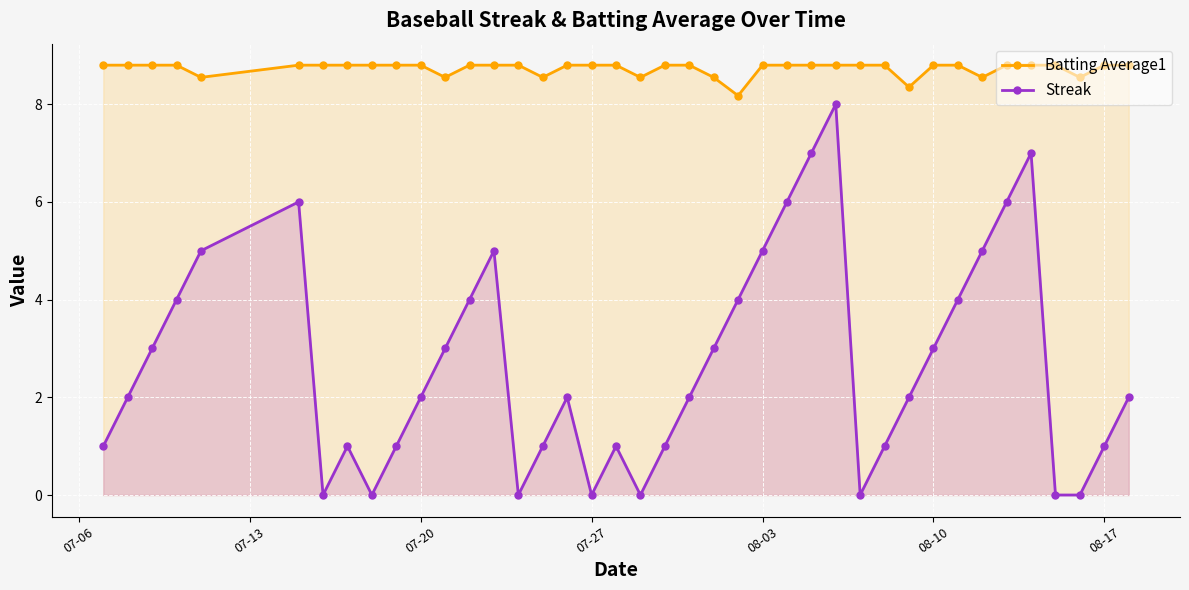

What is the lowest value of the Batting Average1 series?

8.2